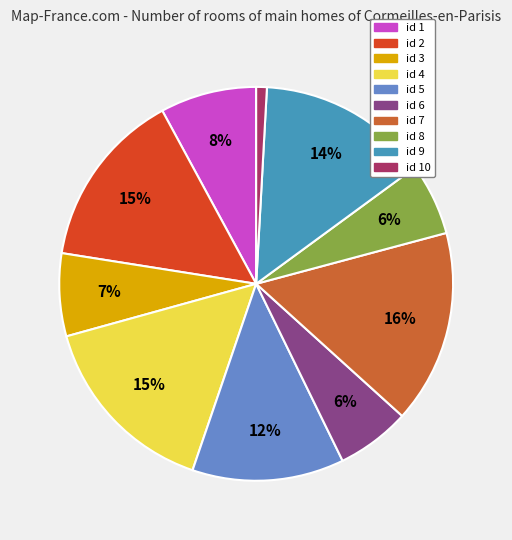

Which slice is the smallest?

id 10